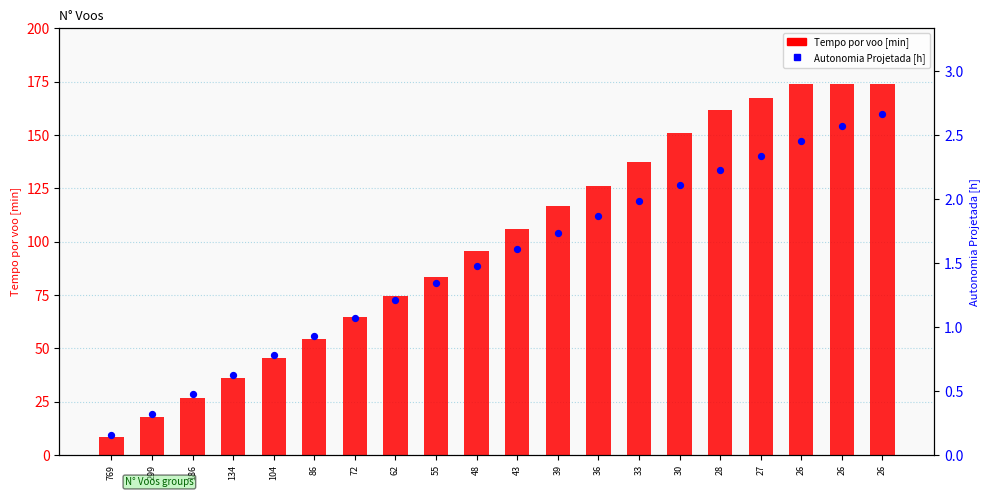

Which series has the largest total across all categories?

Tempo por voo [min]